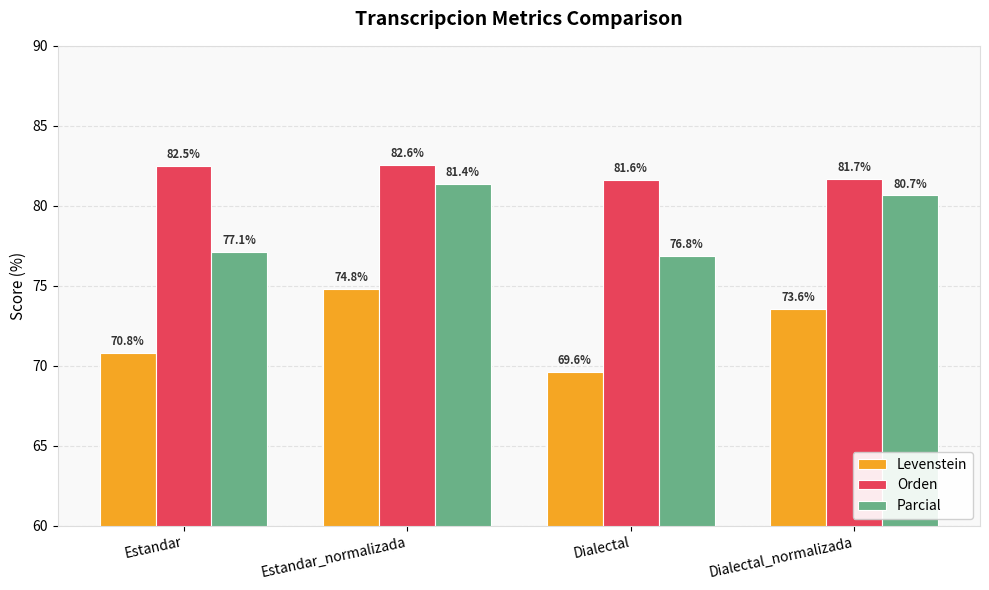

Rank the series at Dialectal_normalizada from highest to lowest value.

Orden, Parcial, Levenstein